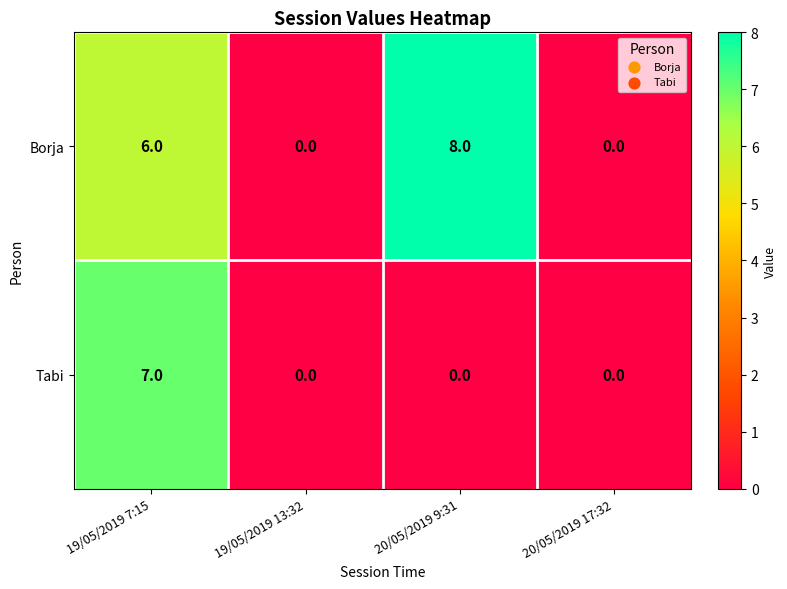

Rank the series by their average value, from highest to lowest.

Borja, Tabi